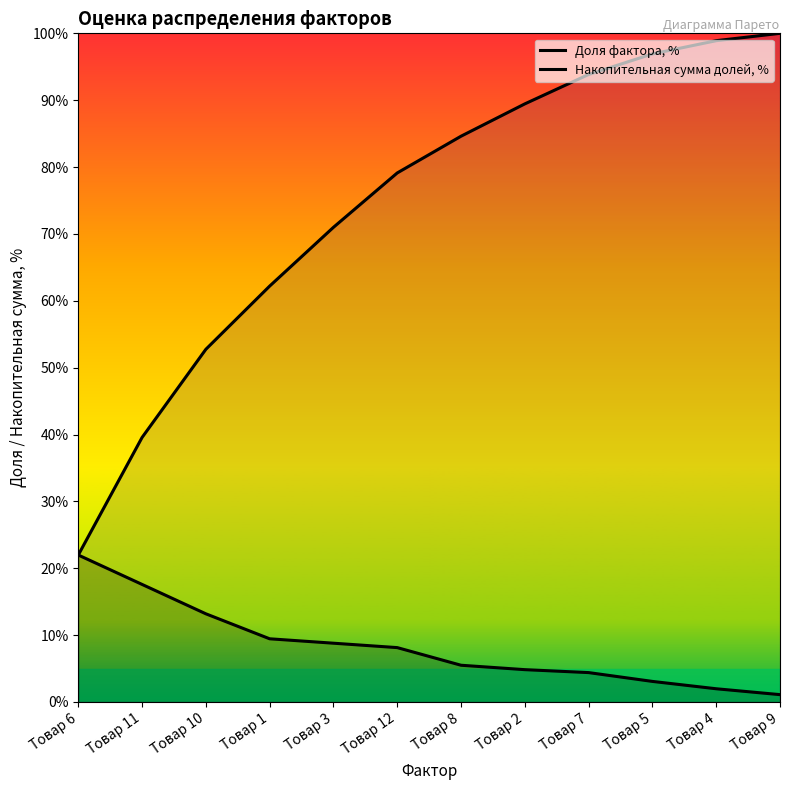

What is the value of the Накопительная сумма долей, % point at the 3rd from the left?

52.7